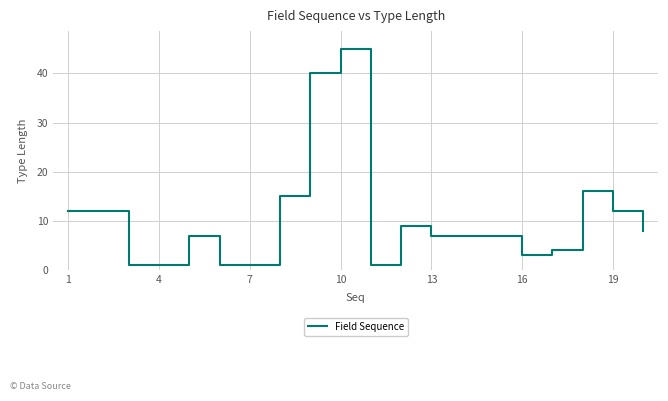

Reading left to right, extract all data points from this chart.

12	12	1	1	7	1	1	15	40	45	1	9	7	7	7	3	4	16	12	8